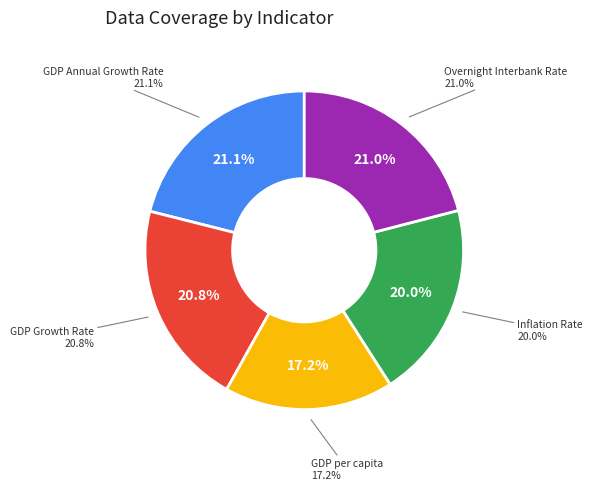

What percentage is the GDP Growth Rate slice, to the nearest percent?

21%